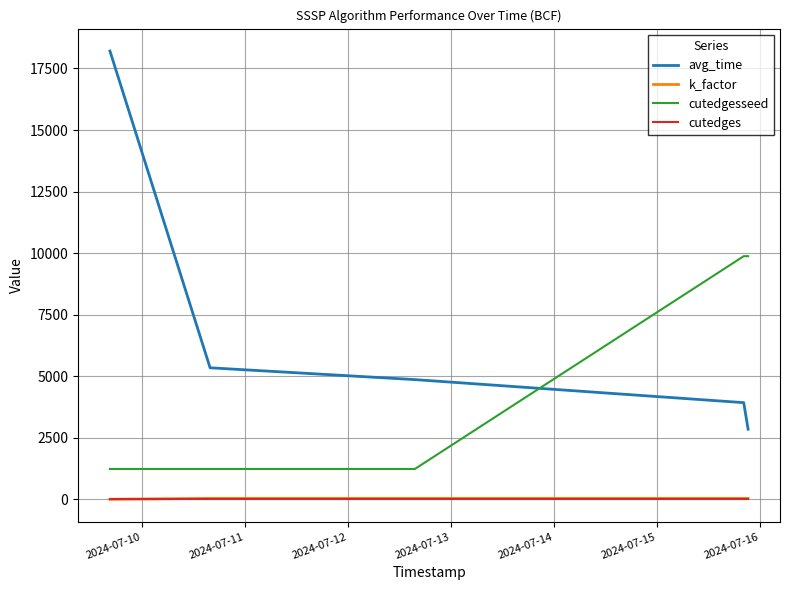

Count the number of data series in this chart.

4